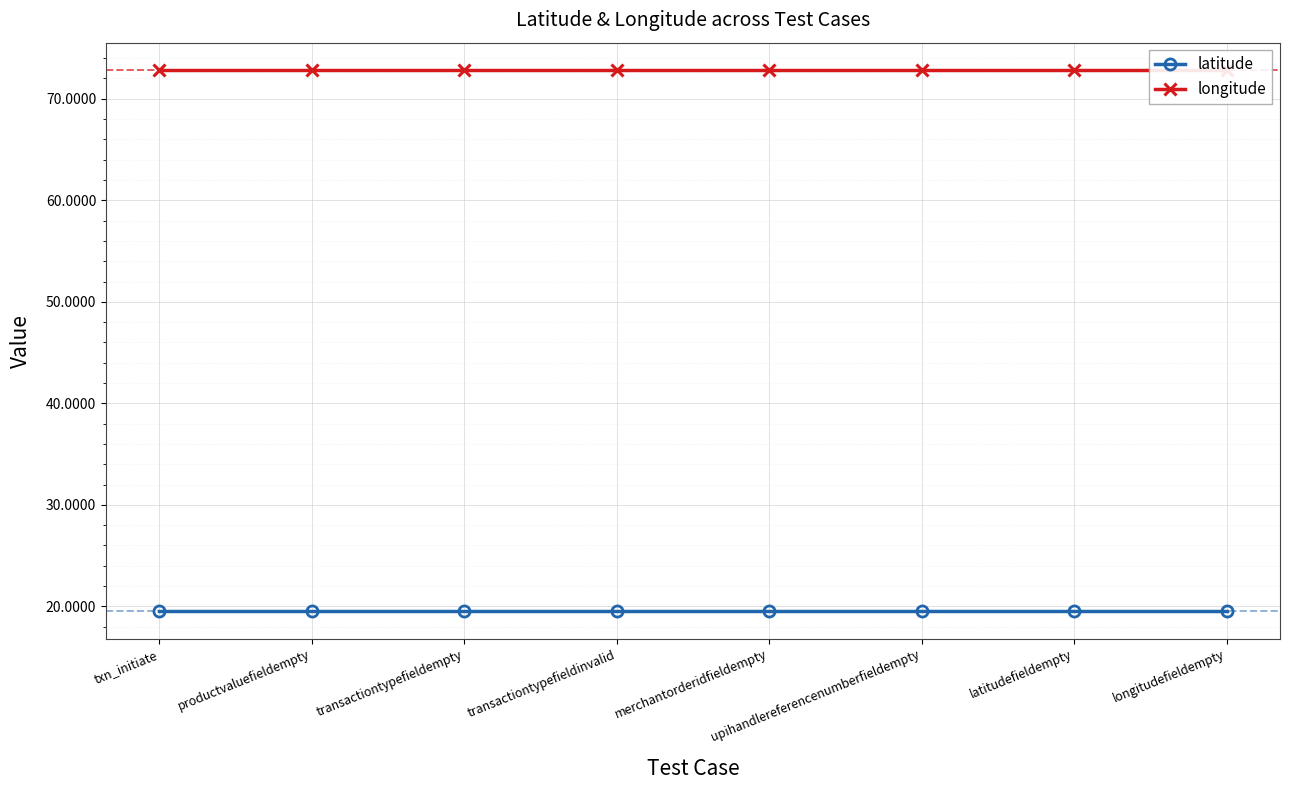

The value of longitude at upihandlereferencenumberfieldempty is 72.9. True or false?

True